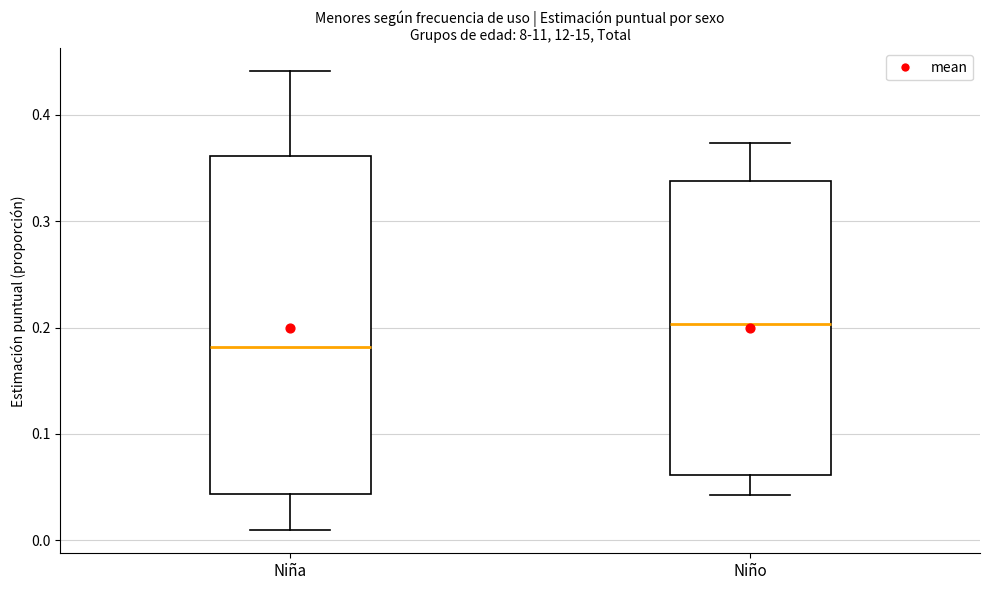

Which box is the tallest, from its lower edge to its upper edge?

Niña